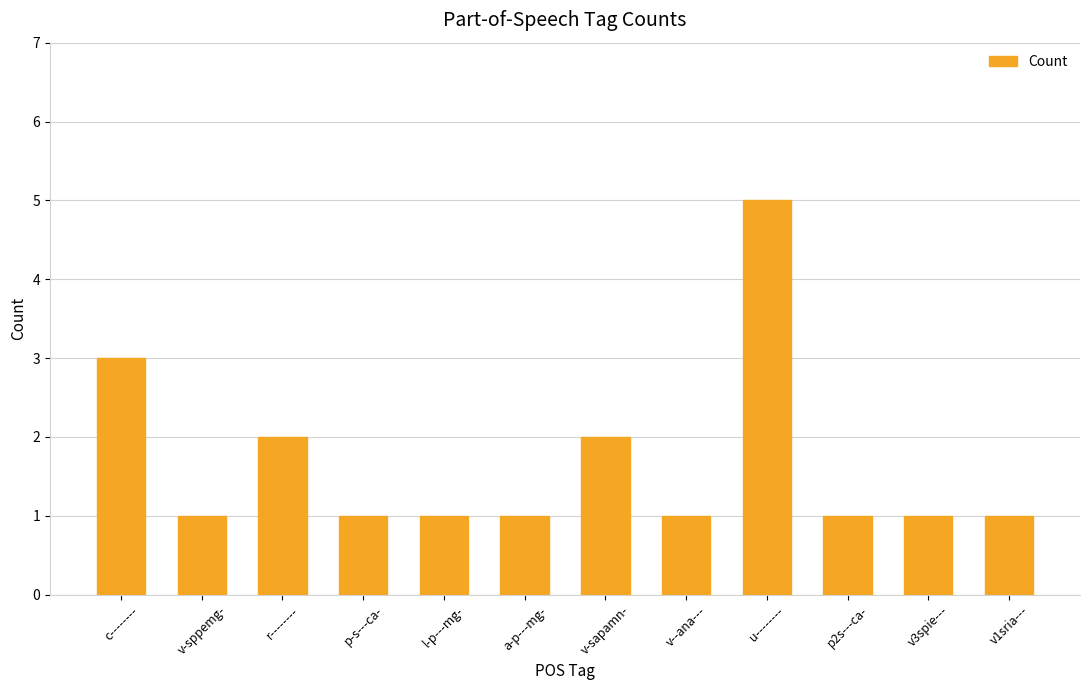

What position from the right is v3spie---?

2